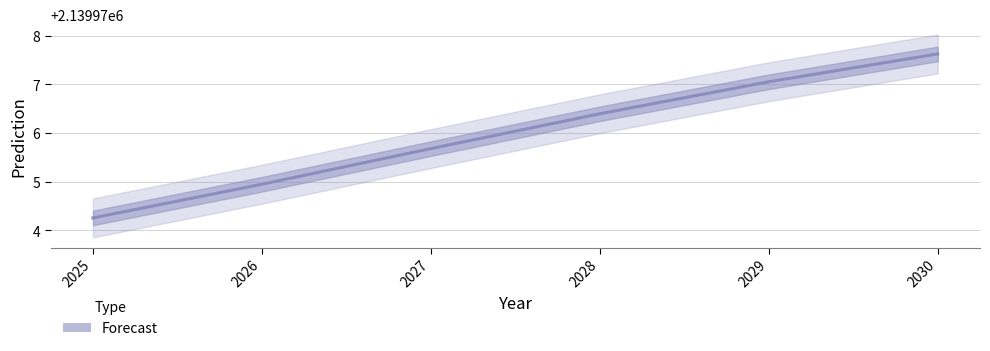

Where is the data nearest to the value 2139975?

2026